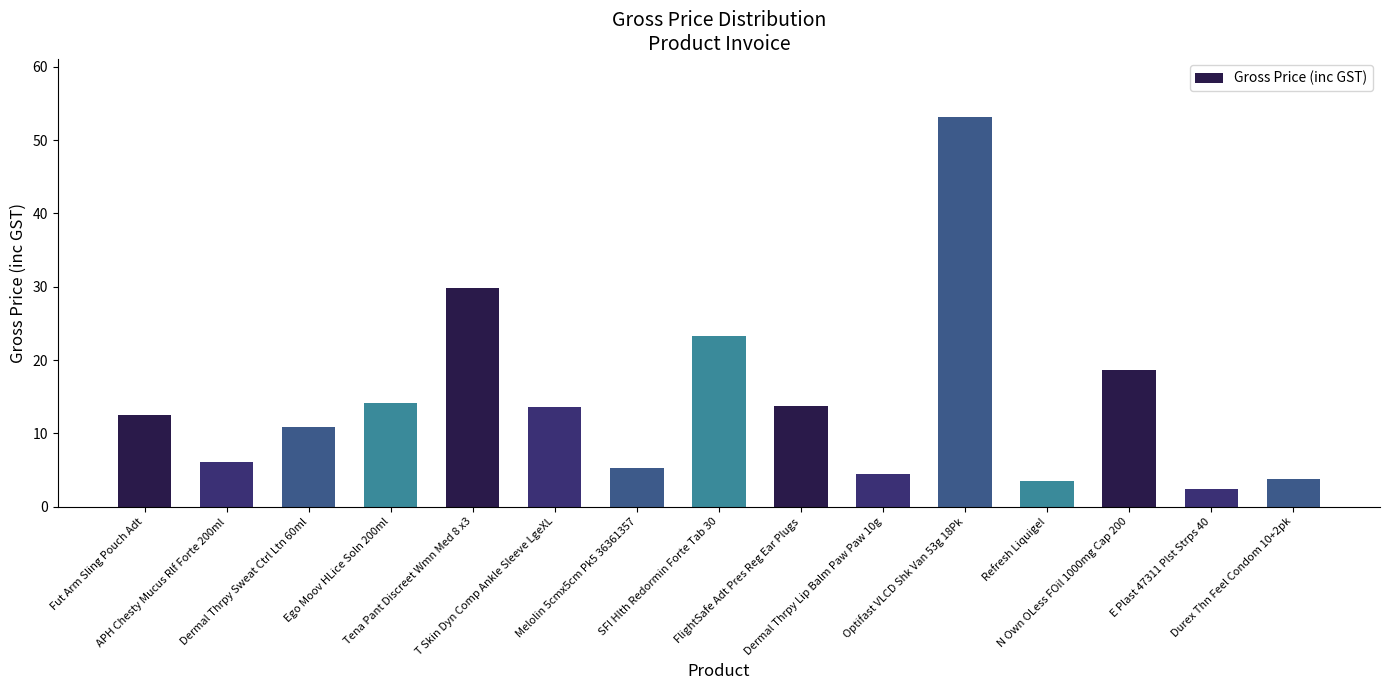

How many series are shown in this chart?

1